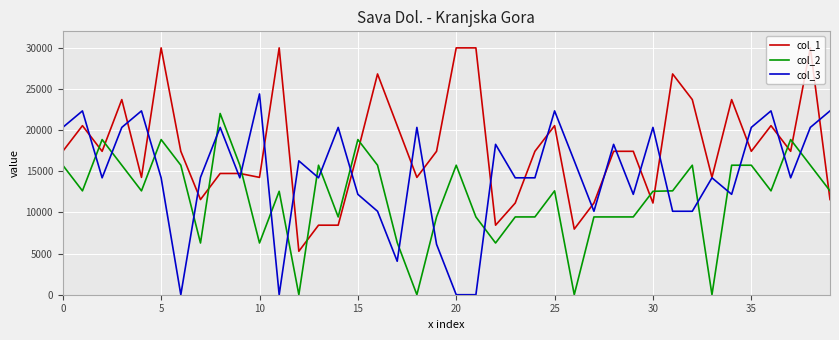

True or false: col_1 has more than 0 points higher than both neighbors.

True